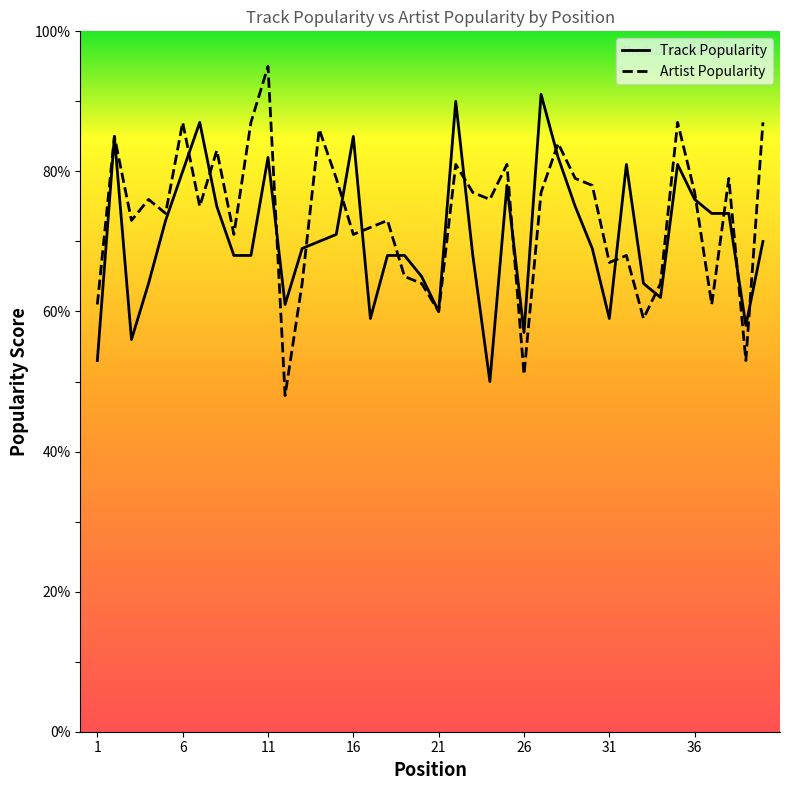

What is the minimum value for Track Popularity?

50